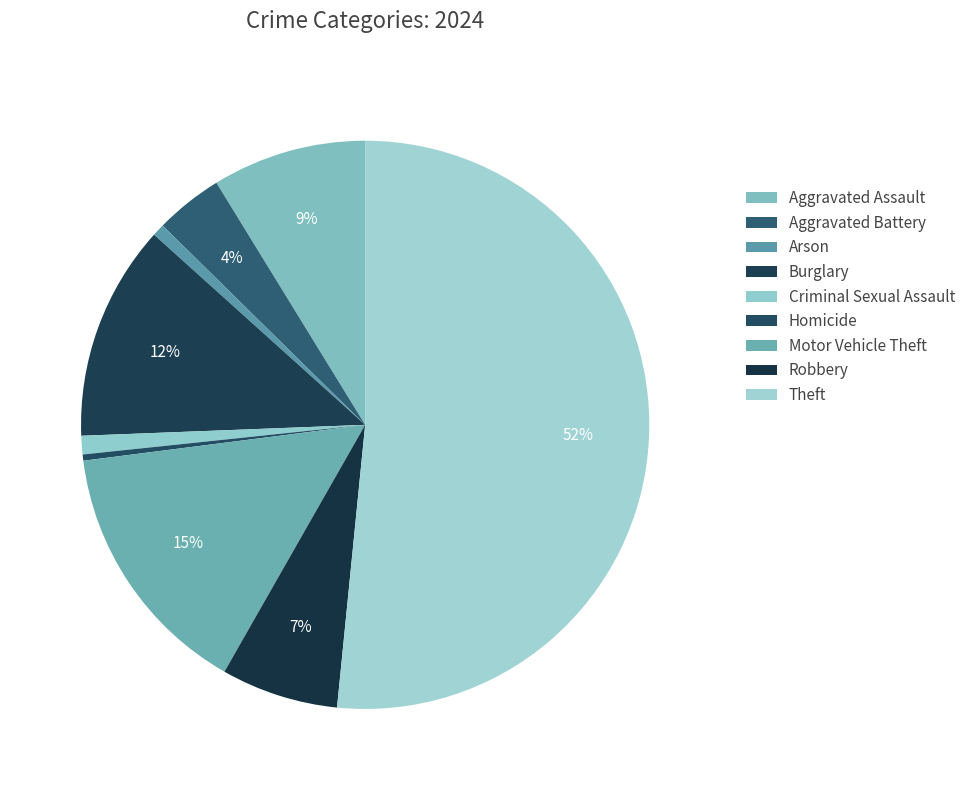

True or false: Aggravated Assault accounts for 9% of the total.

True